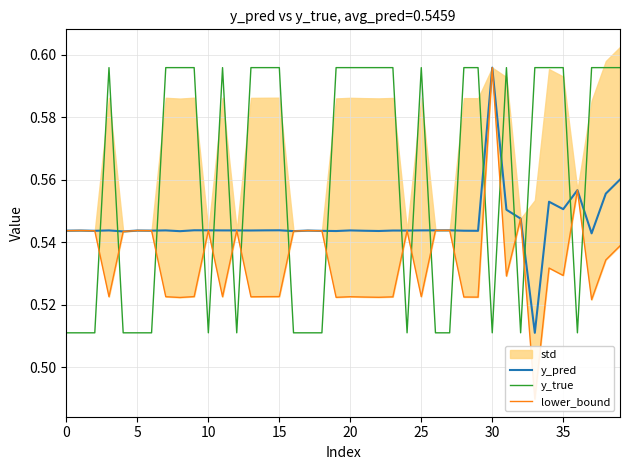

True or false: y_pred and y_true cross at least once.

True